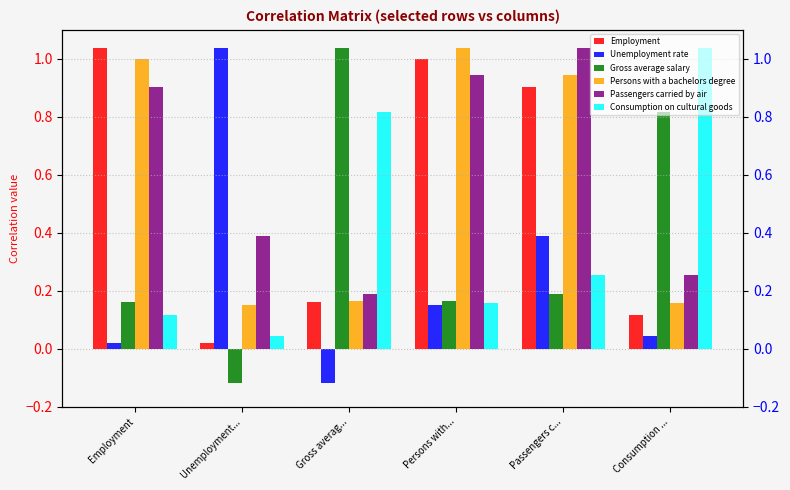

What is the difference between the second highest and minimum values in the Gross average salary series?

0.9